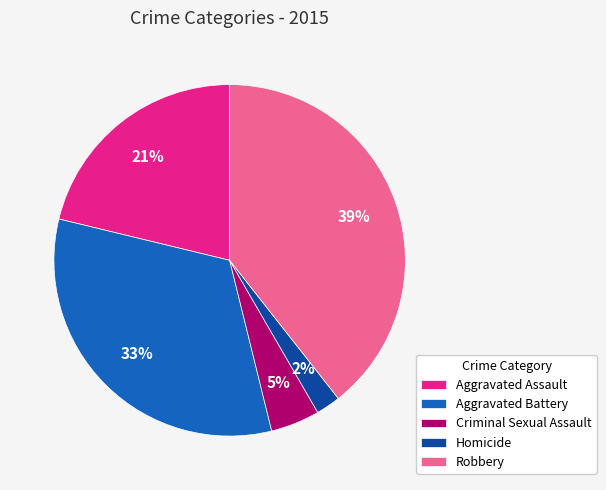

To the nearest percent, what is the difference between the largest and smallest slice percentages?

37%